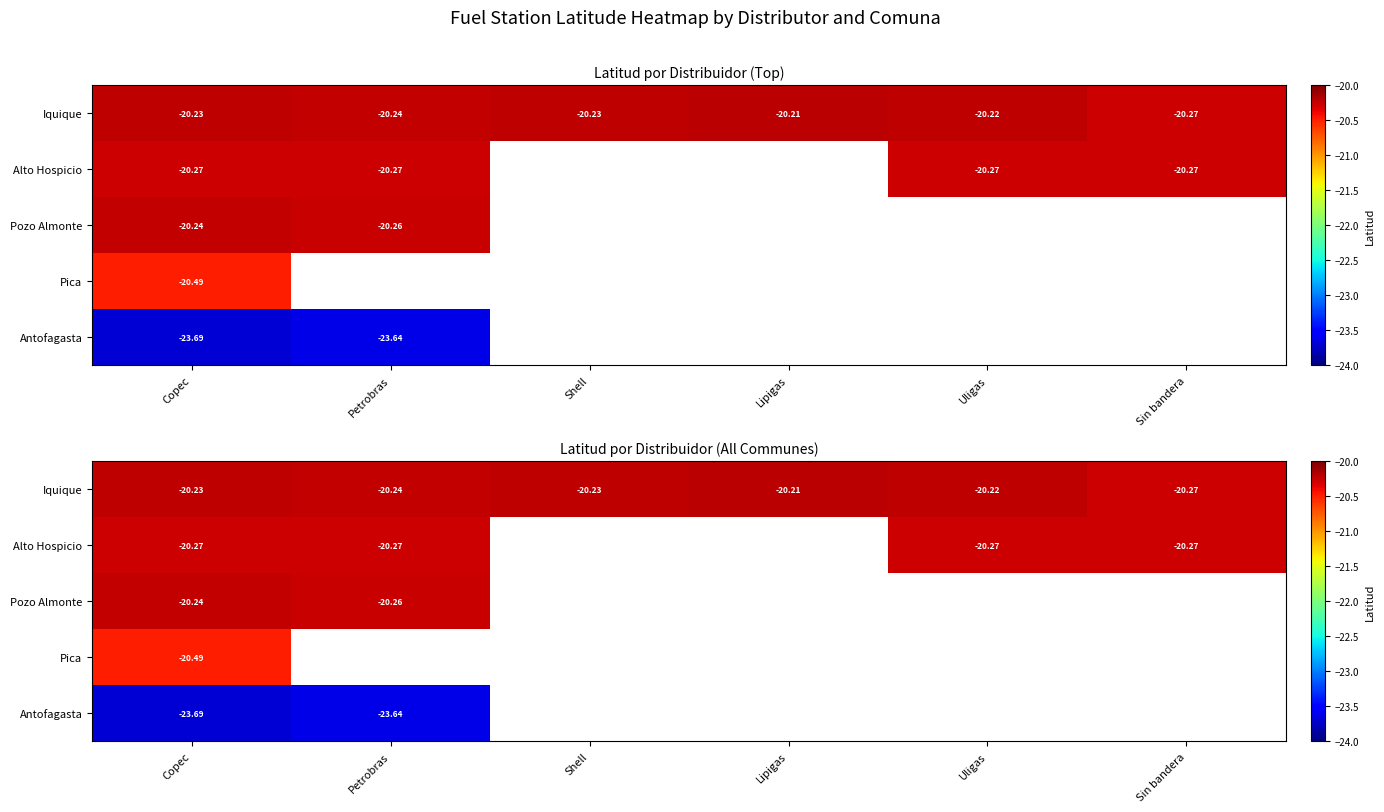

Is the value of Iquique at Uligas greater than the value of Pica at Lipigas?

No